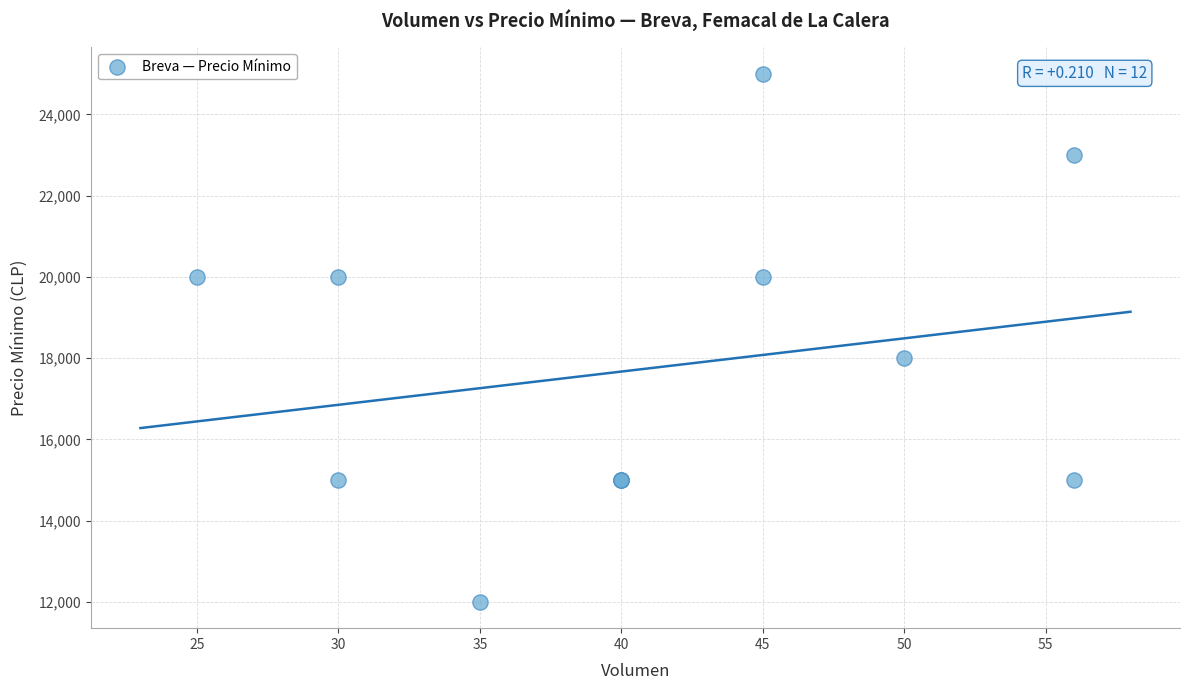

What Y value in the scatter plot is closest to 18500?

18000